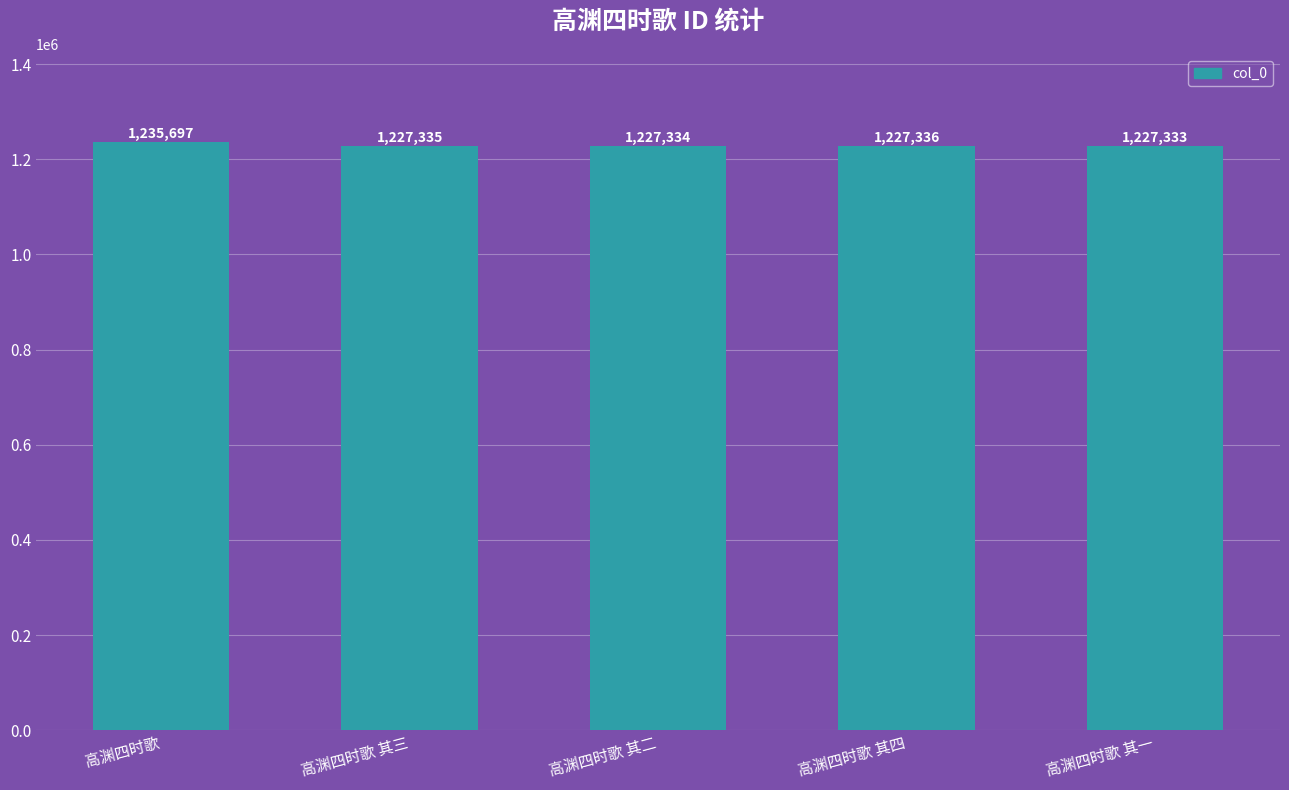

Which label corresponds to the smallest value in the chart?

高渊四时歌 其一